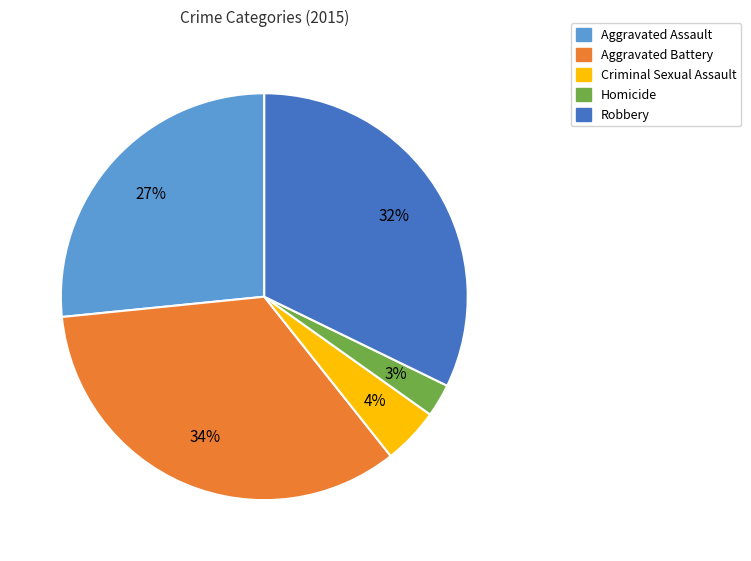

To the nearest percent, what portion does Homicide represent?

3%